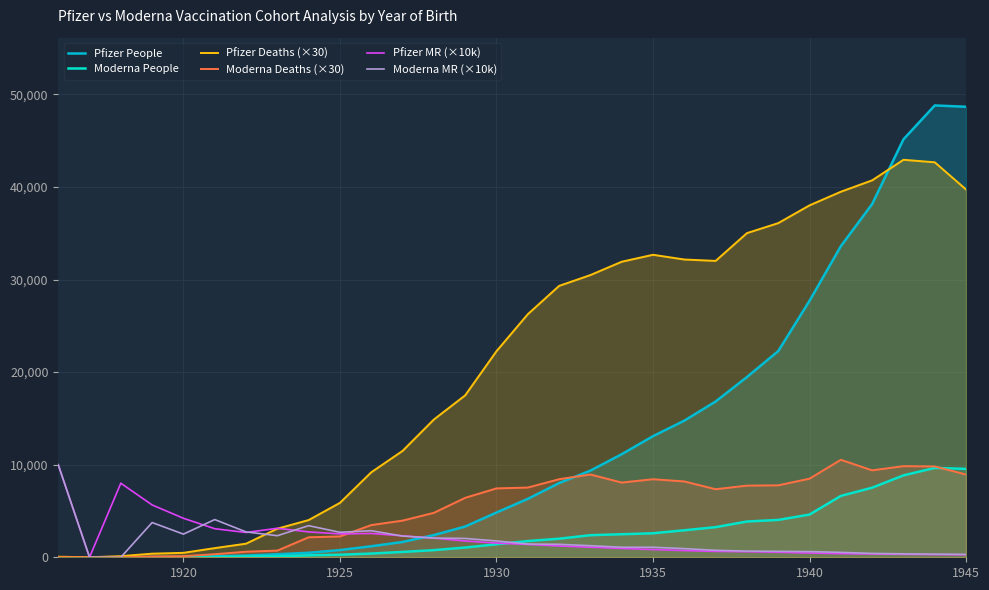

True or false: Pfizer MR (×10k) has more than 0 interior local peaks.

True